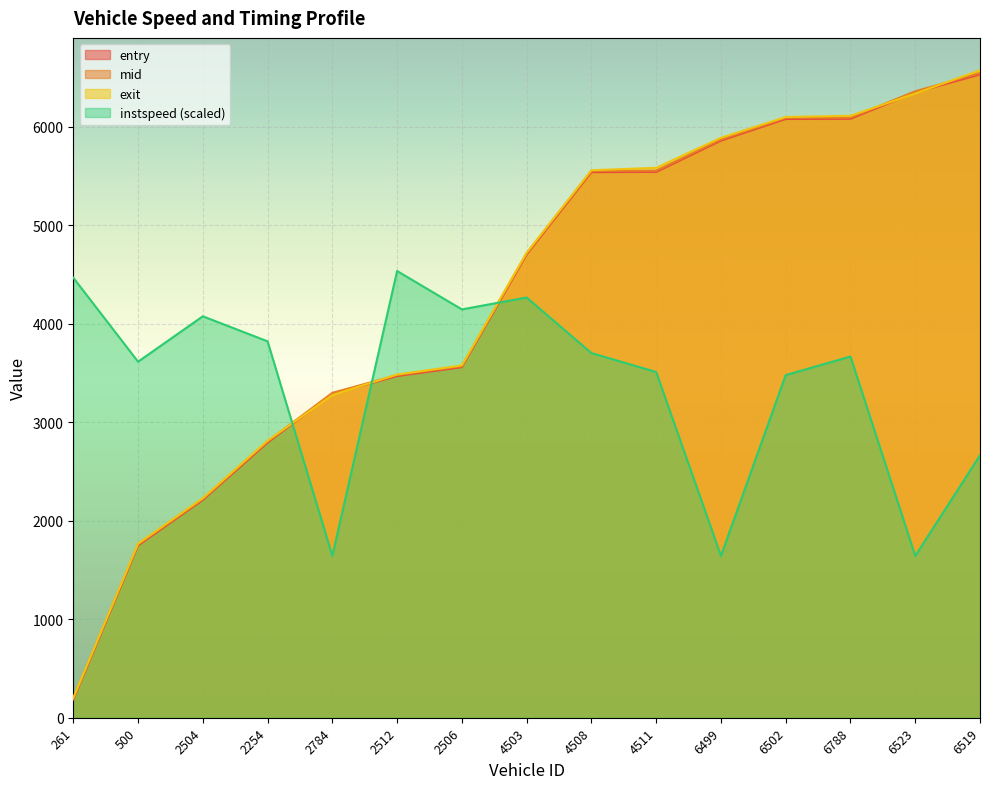

How many distinct data groups are displayed?

4